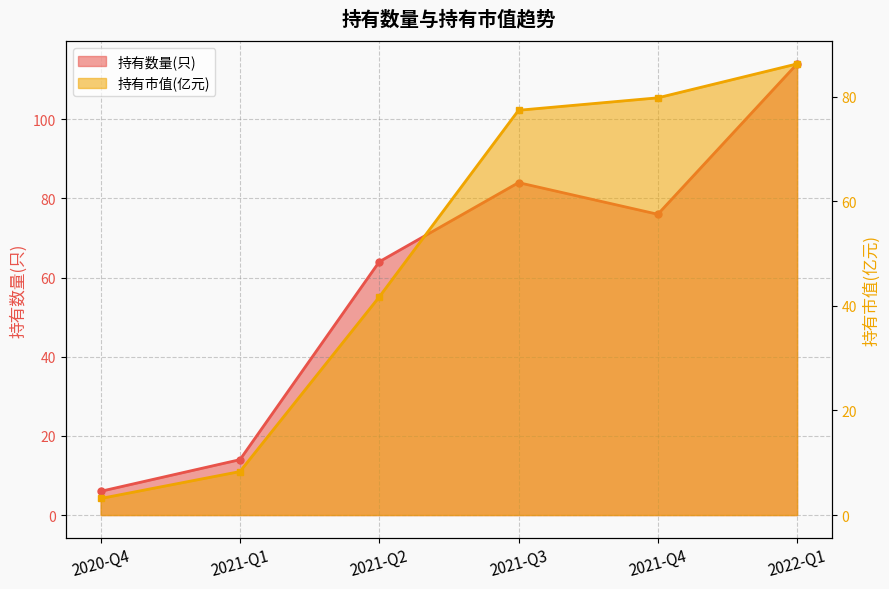

Reading right to left, list all the values displayed in this chart.

持有数量(只): 114.0	76.0	84.0	64.0	14.0	6.0
持有市值(亿元): 86.3	79.8	77.4	41.7	8.3	3.2